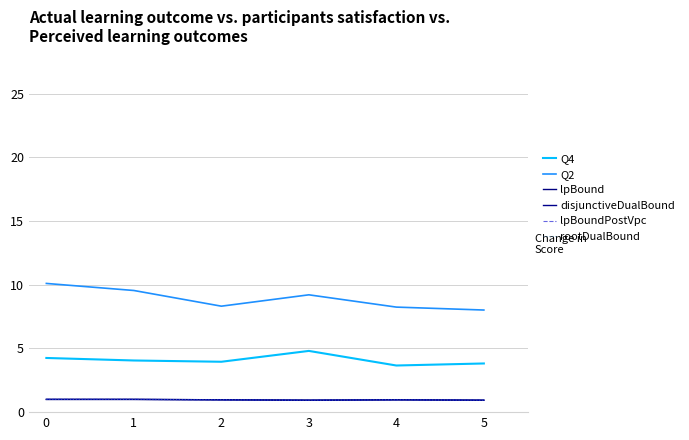

Reading left to right, list all the values displayed in this chart.

Q4: 4.3	4.1	4.0	4.8	3.7	3.8
Q2: 10.1	9.6	8.3	9.2	8.2	8.0
lpBound: 1.0	1.0	1.0	0.9	1.0	0.9
disjunctiveDualBound: 1.0	1.0	1.0	0.9	1.0	0.9
lpBoundPostVpc: 1.0	1.0	1.0	0.9	1.0	0.9
rootDualBound: 1.0	1.0	1.0	0.9	1.0	0.9